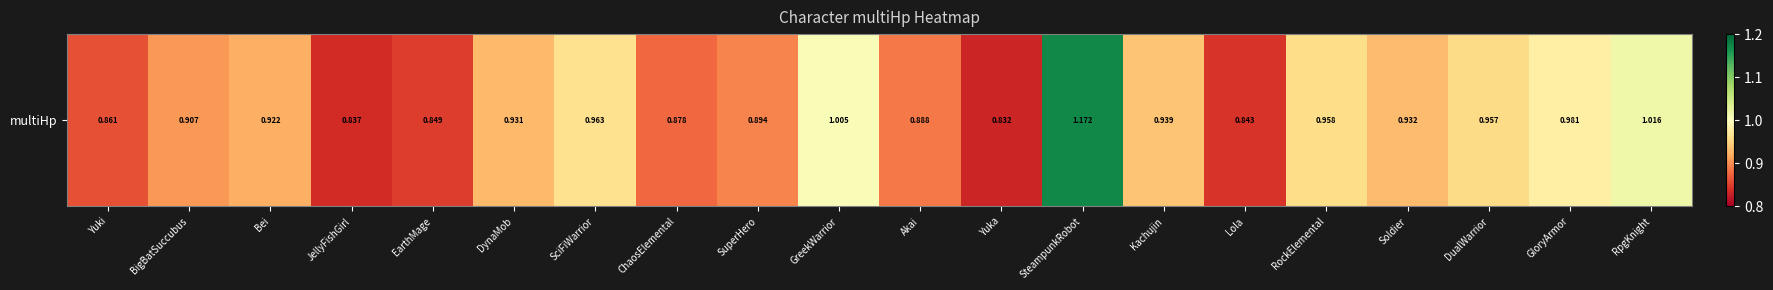

What is the sum of the values at Lola and SteampunkRobot?

2.0